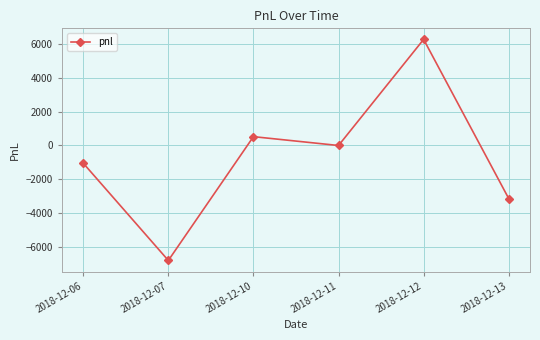

What is the smallest value displayed?

-6825